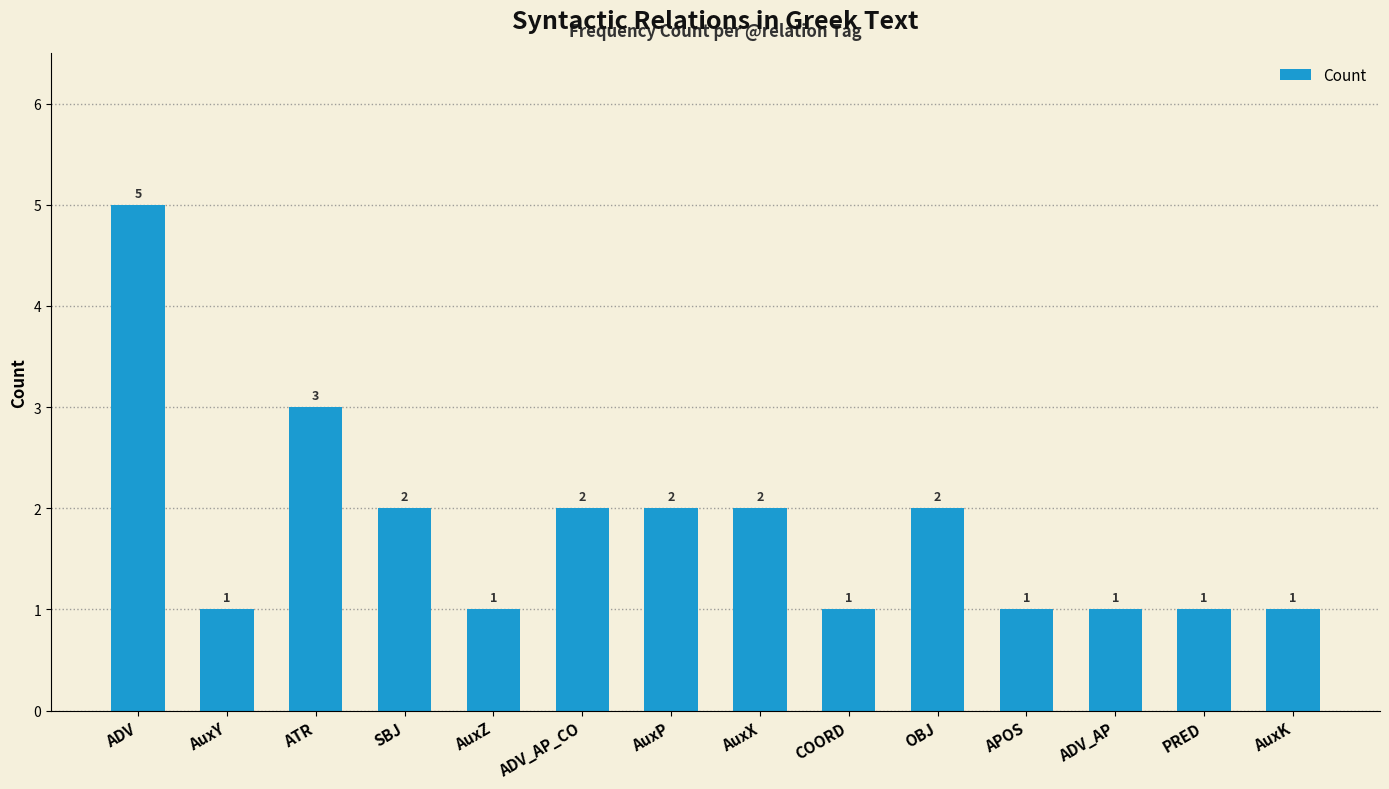

Which has a higher value, AuxK or SBJ?

SBJ